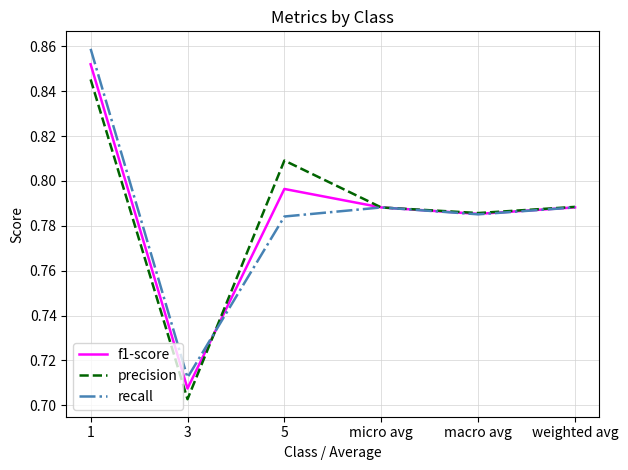

Which series has the largest range (max minus min)?

recall